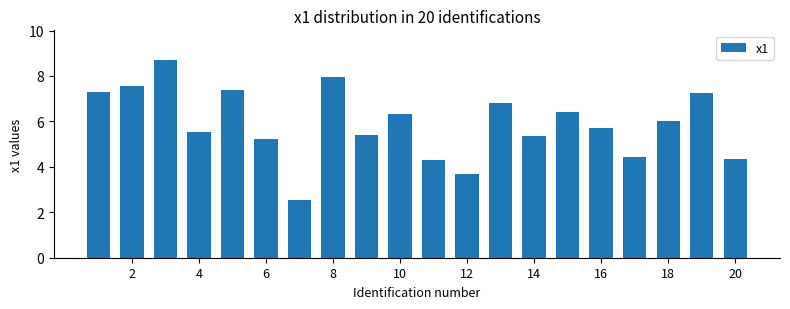

What is the smallest value displayed?

2.5